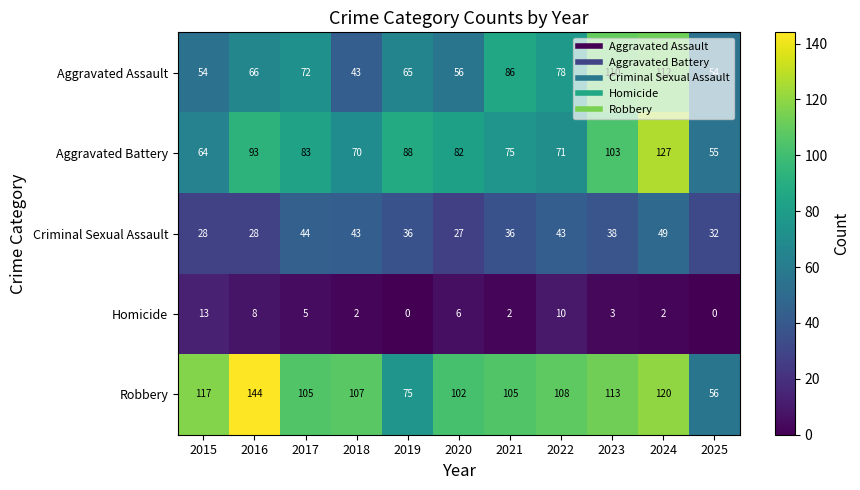

How many data points does each series have?

11